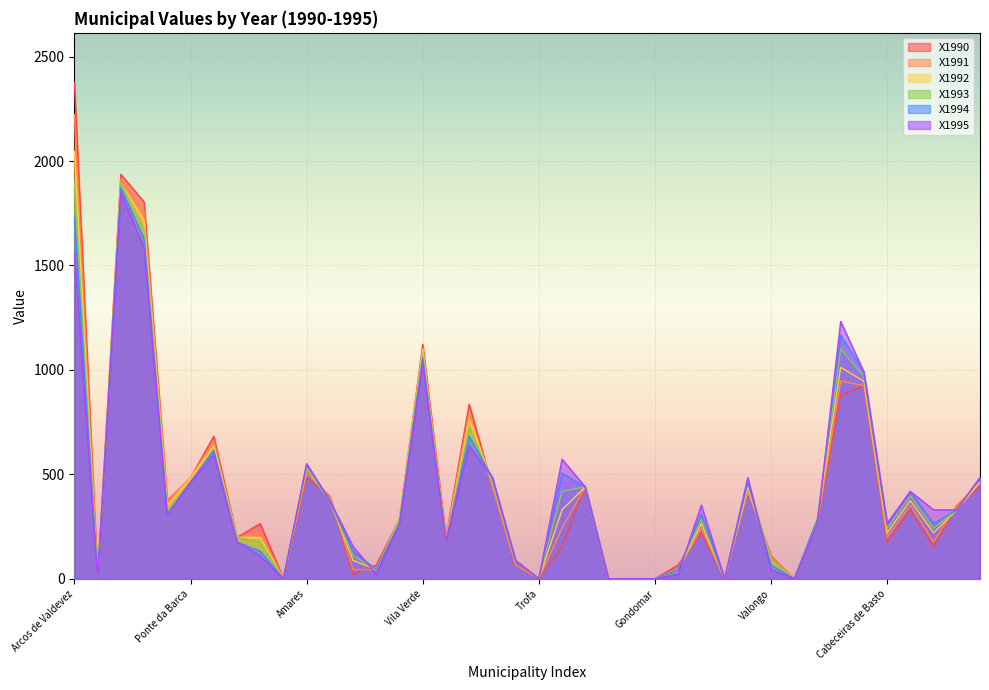

How many intersections are there between X1991 and X1993?

6